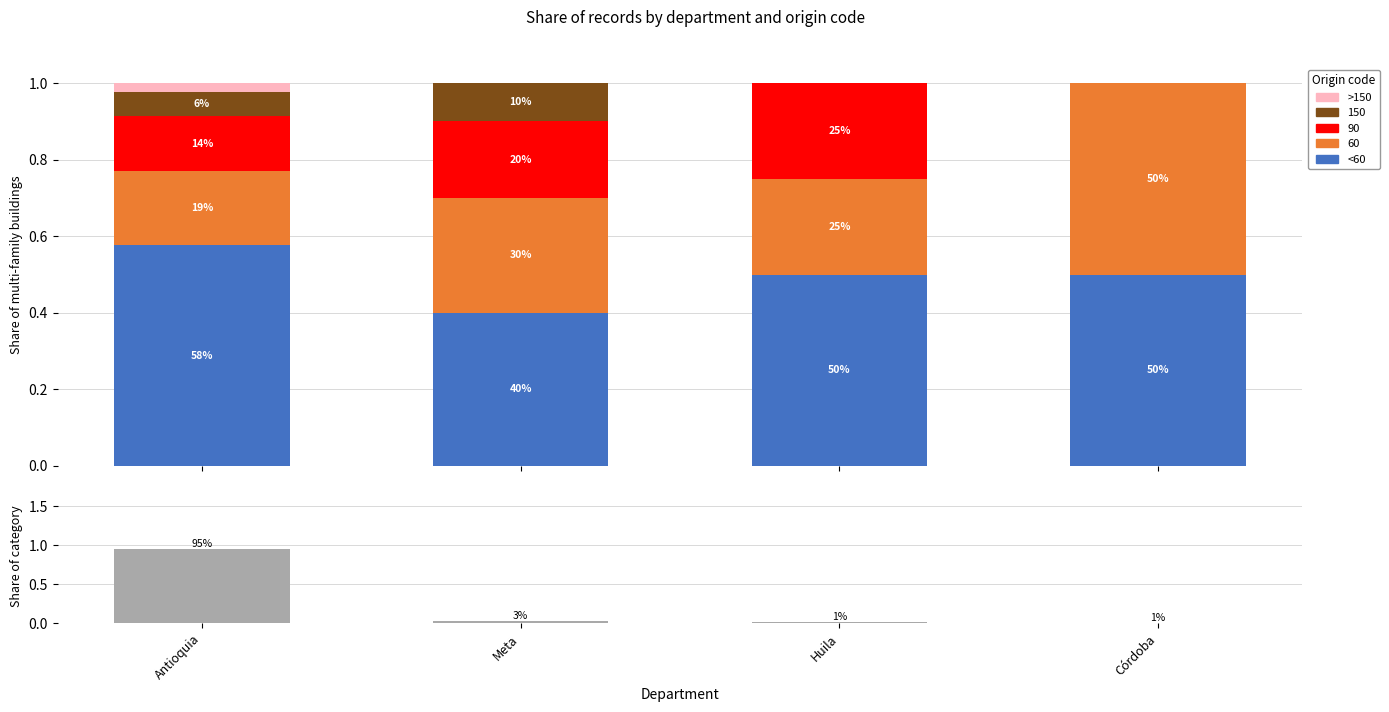

The value of >150 at Meta is -0.0. True or false?

False